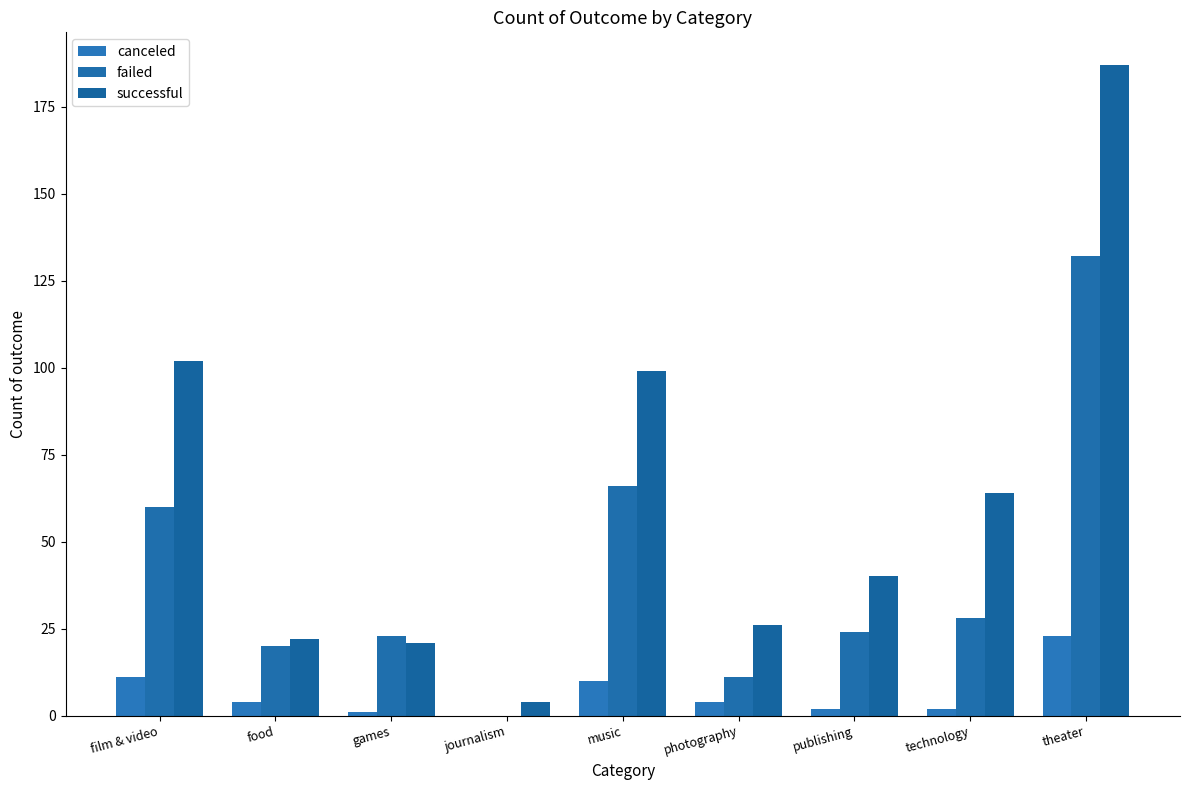

What is the value of the successful bar at the 4th from the left?

4